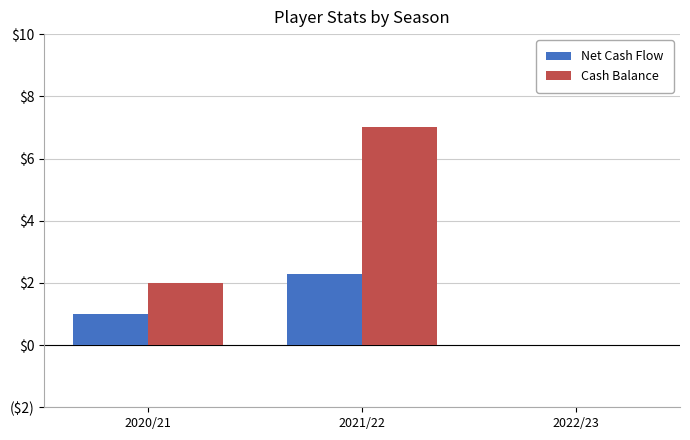

Where does the Net Cash Flow series first go above 1?

2021/22